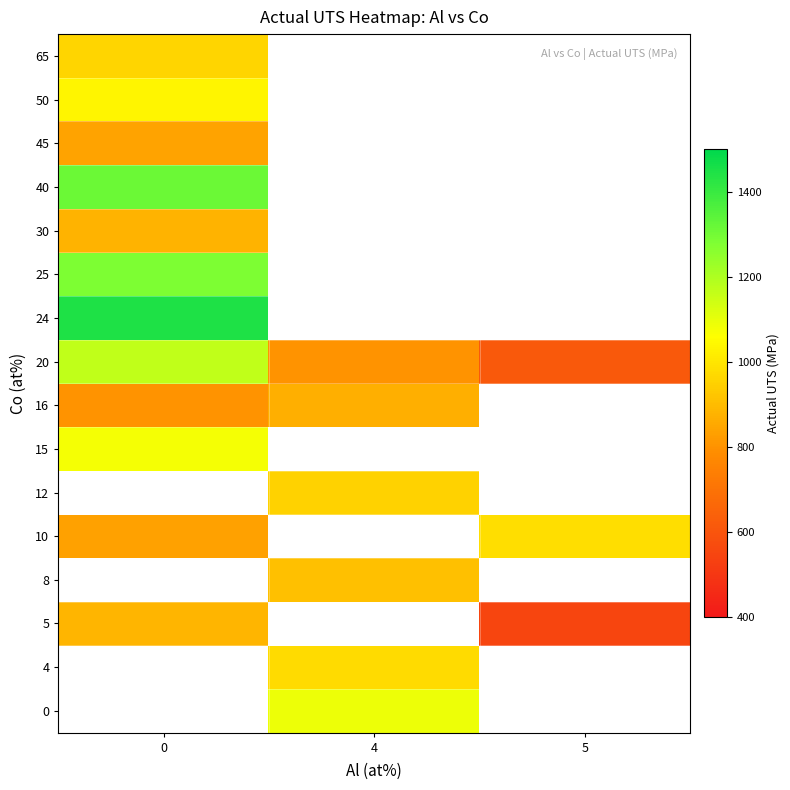

The value of 20 at 5 is 1075.3. True or false?

False